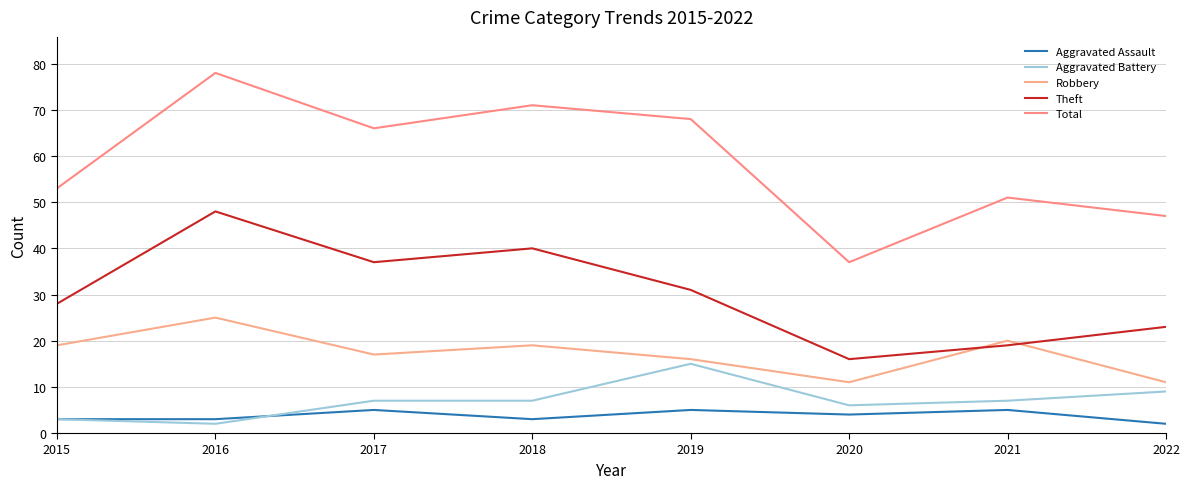

Is this an area chart (filled region under the line)?

No